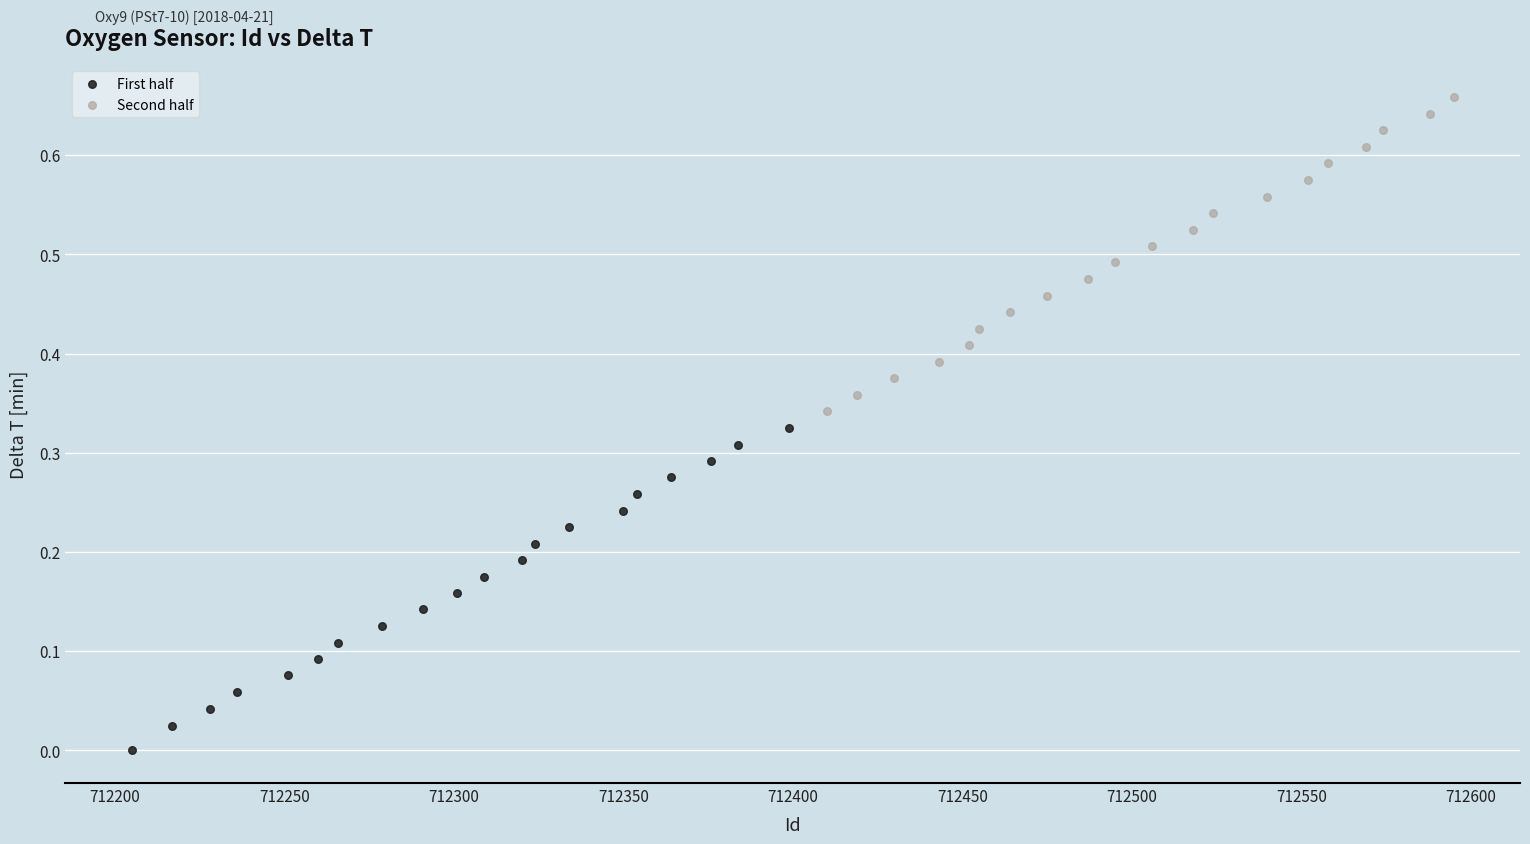

Which series reaches the maximum Y coordinate?

Second half